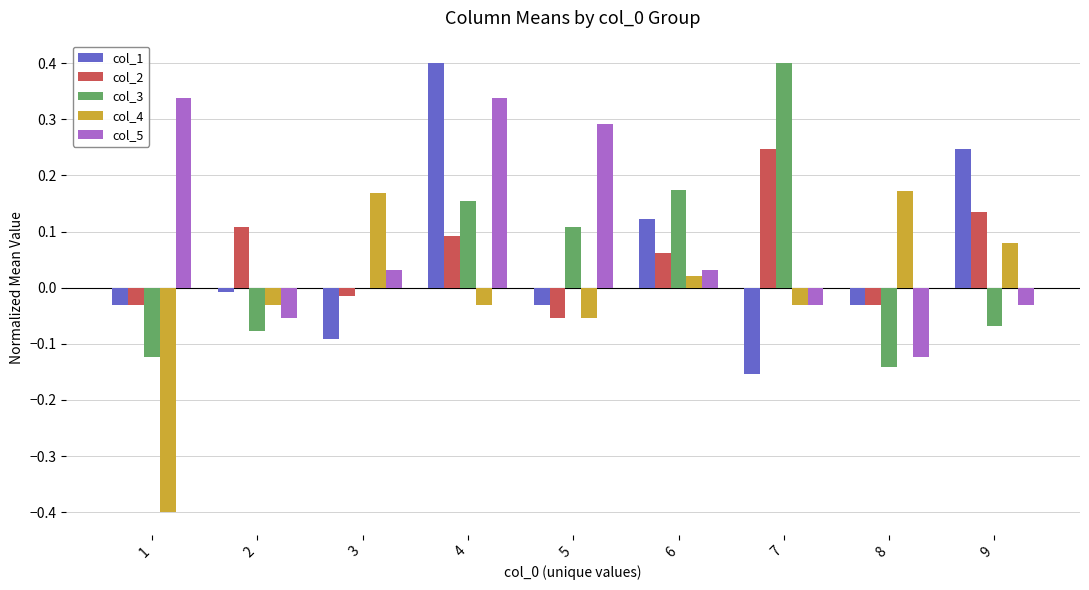

At which label does col_1 reach its peak?

4